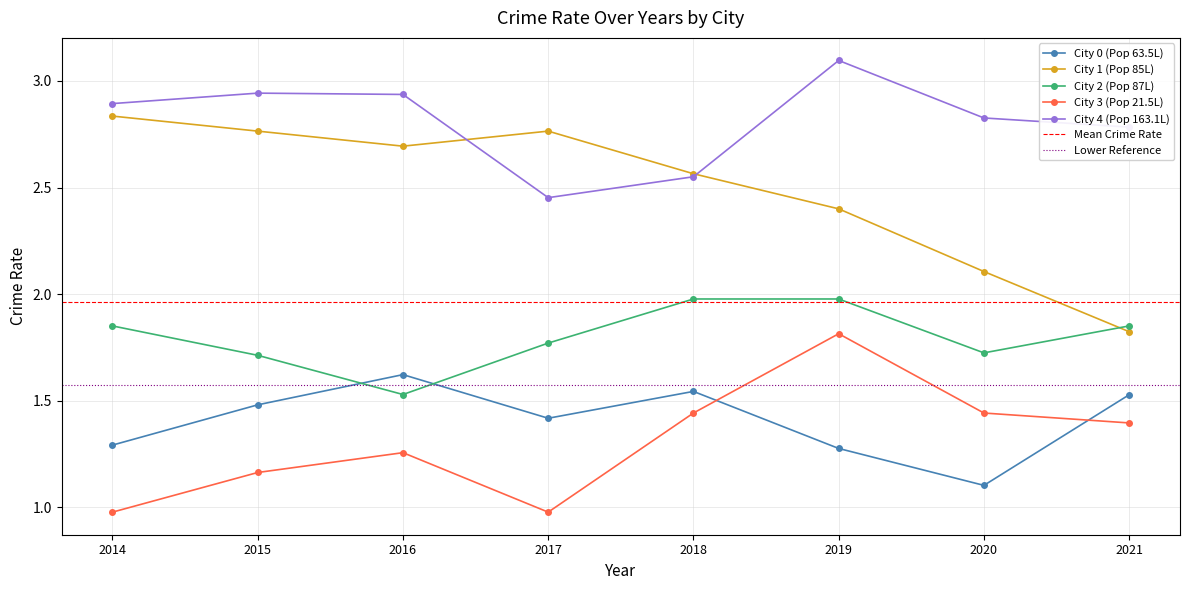

The value of City 4 (Pop 163.1L) at 2017 is 2.5. True or false?

True